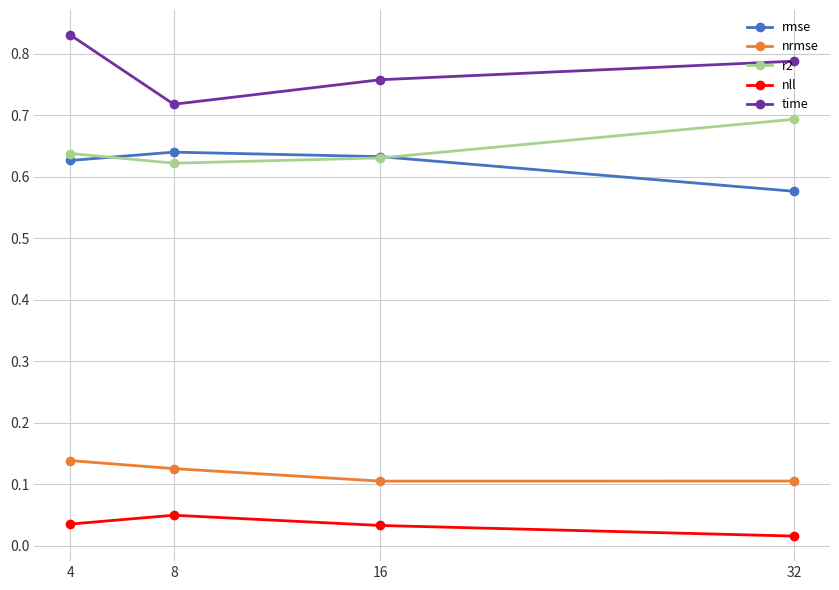

At which category is the sum across all series the highest?

4